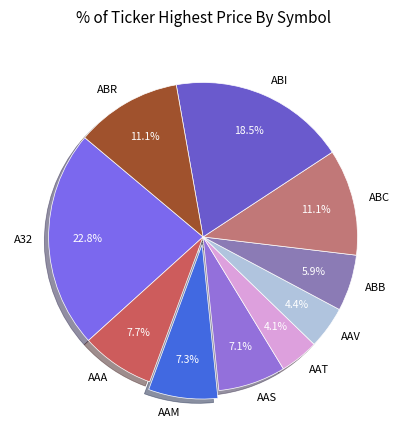

To the nearest percent, what percentage of the pie is ABR?

11%